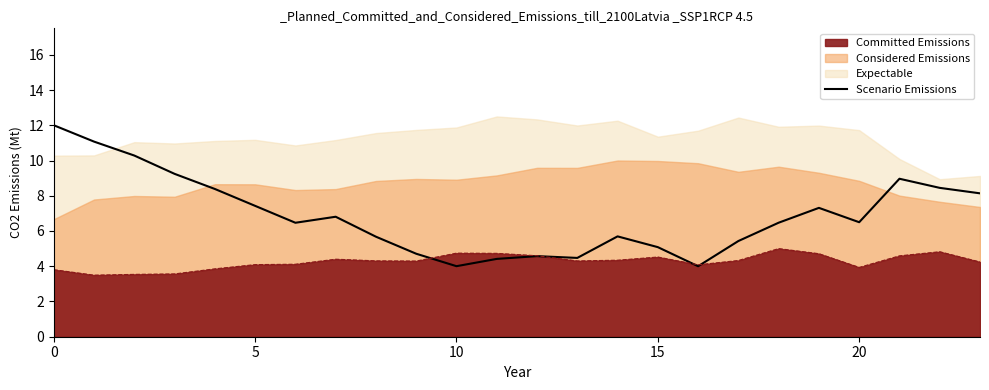

How many data points are less than 6?

10